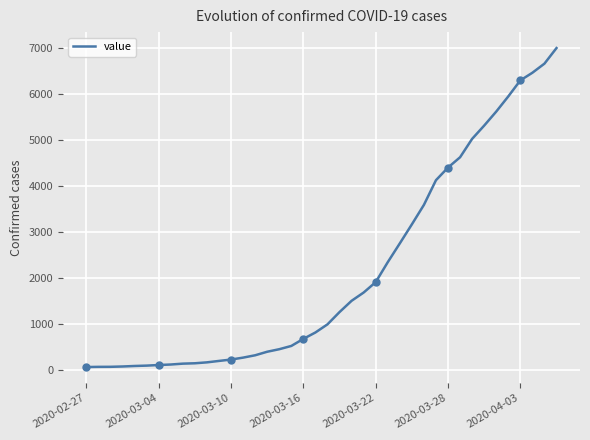

What is the ratio of the value at 27 to the value at 2020-02-27?

48.8